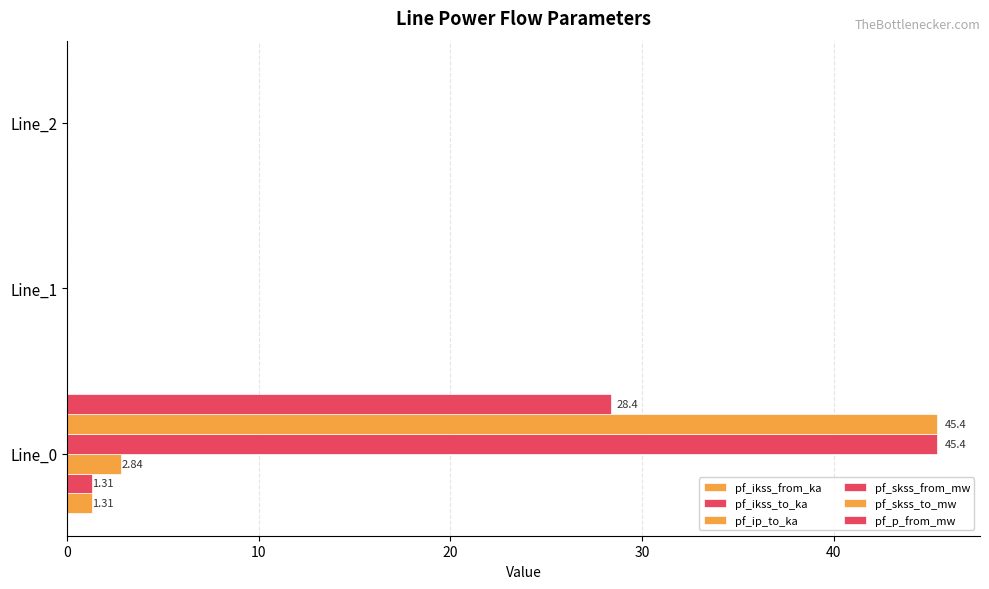

Count the number of data series in this chart.

6